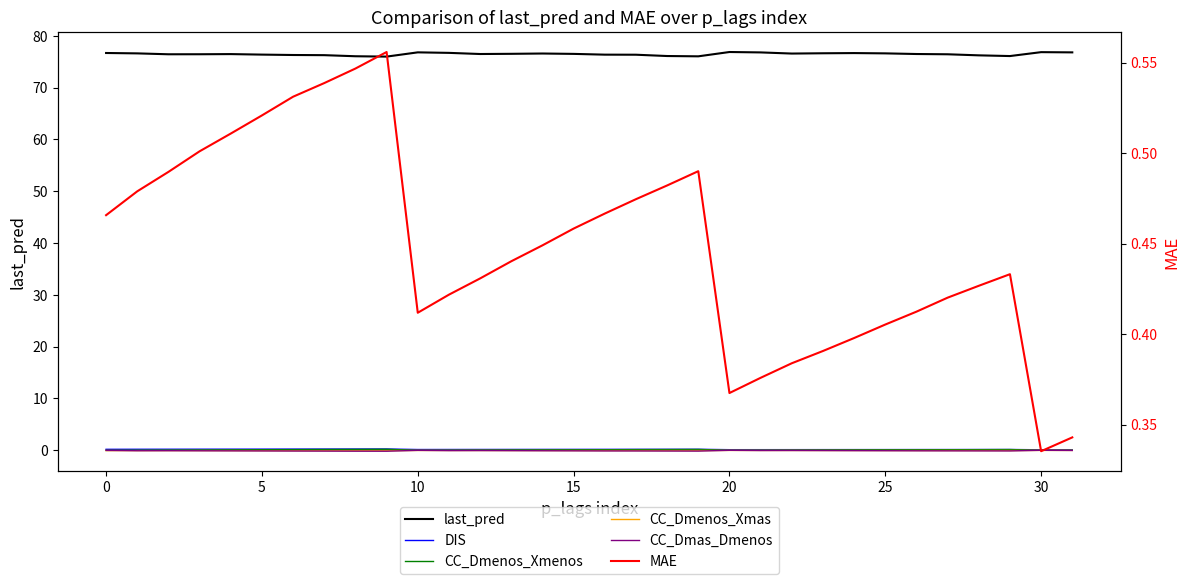

True or false: MAE and last_pred intersect in this chart.

False